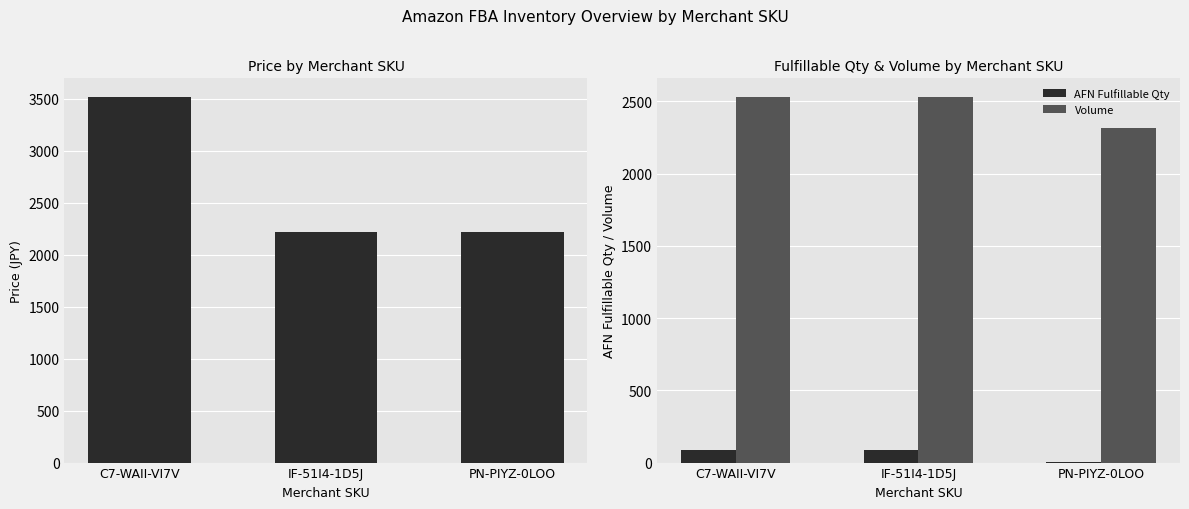

What is the sum of the Price values at PN-PIYZ-0LOO and IF-51I4-1D5J?

4434.0